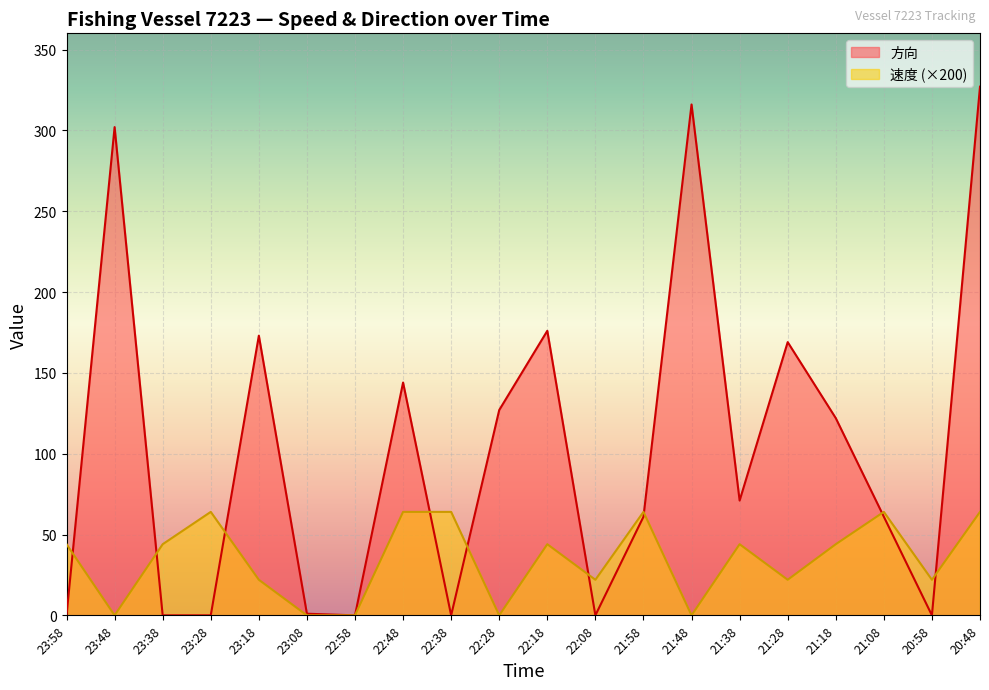

What is the spread (max minus min) of values at 23:28?

64